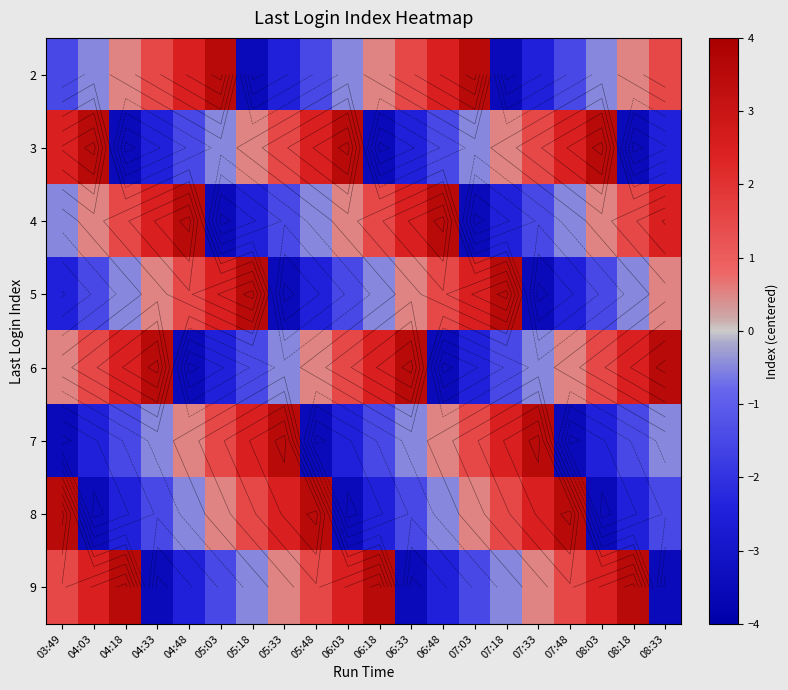

True or false: 2 has a value of -1.5 at 05:48.

True